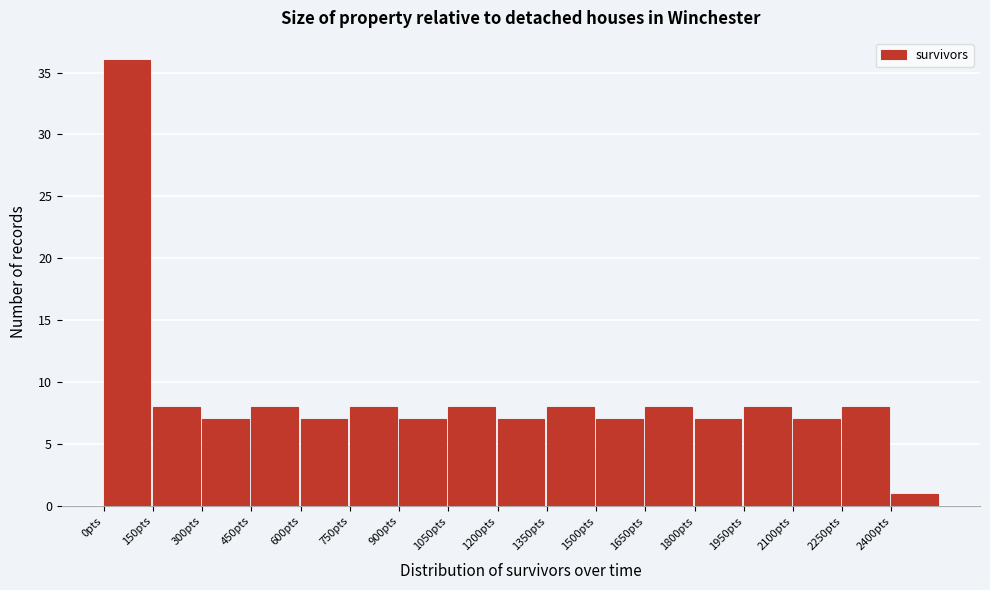

How tall is the bar that spans 1500 to 1650 on the x-axis? Neither the bar edges nor the heights are printed on the chart, so give them approximately, as read against the axes.

7